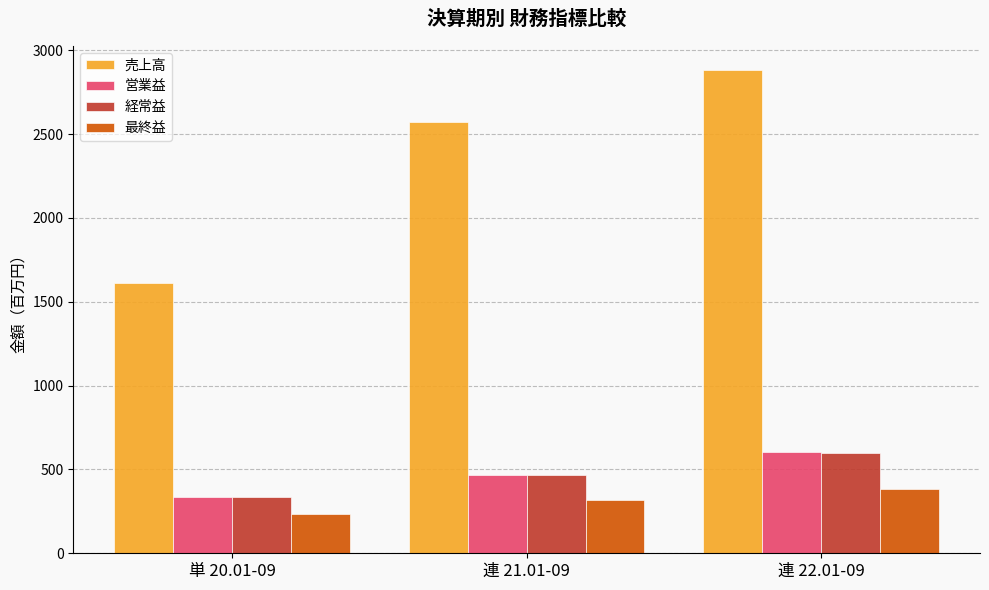

Count the 経常益 values in the range 338 to 600.

3